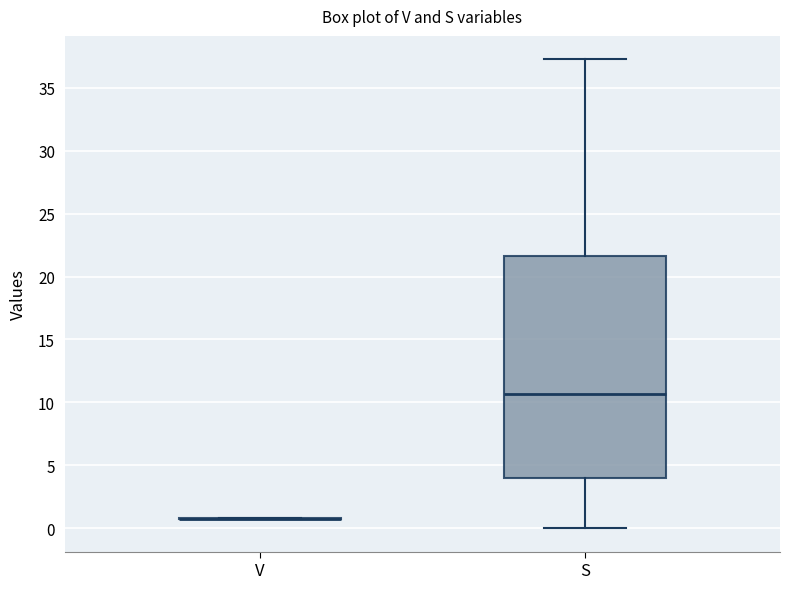

Comparing the boxes themselves (not the whiskers), which one is the tallest?

S